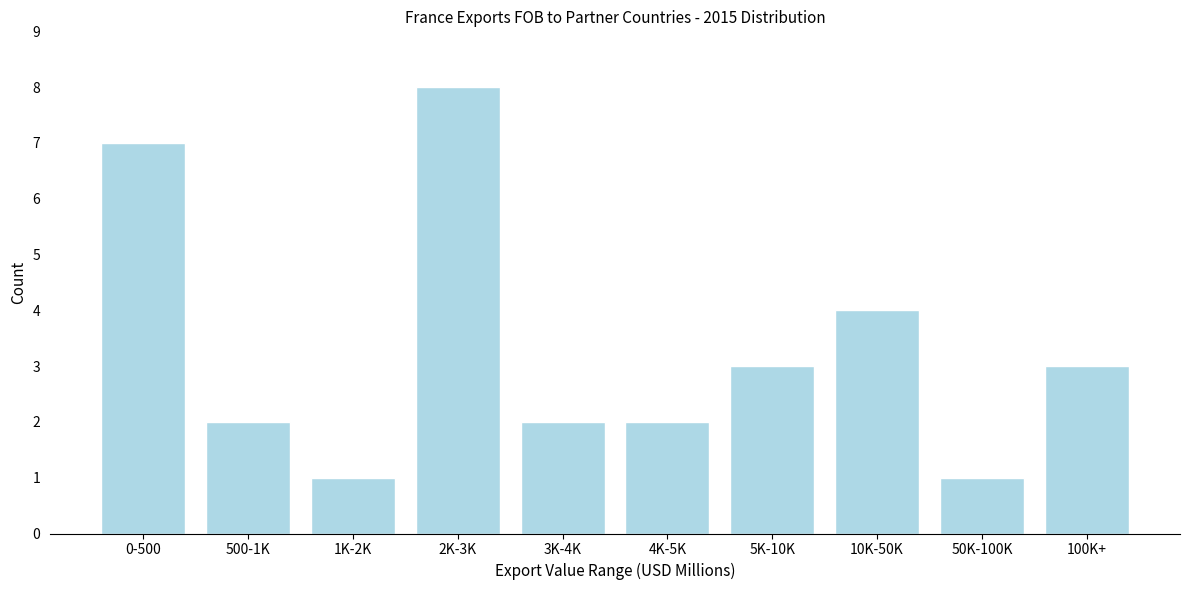

Reading left to right, extract all data points from this chart.

7	2	1	8	2	2	3	4	1	3